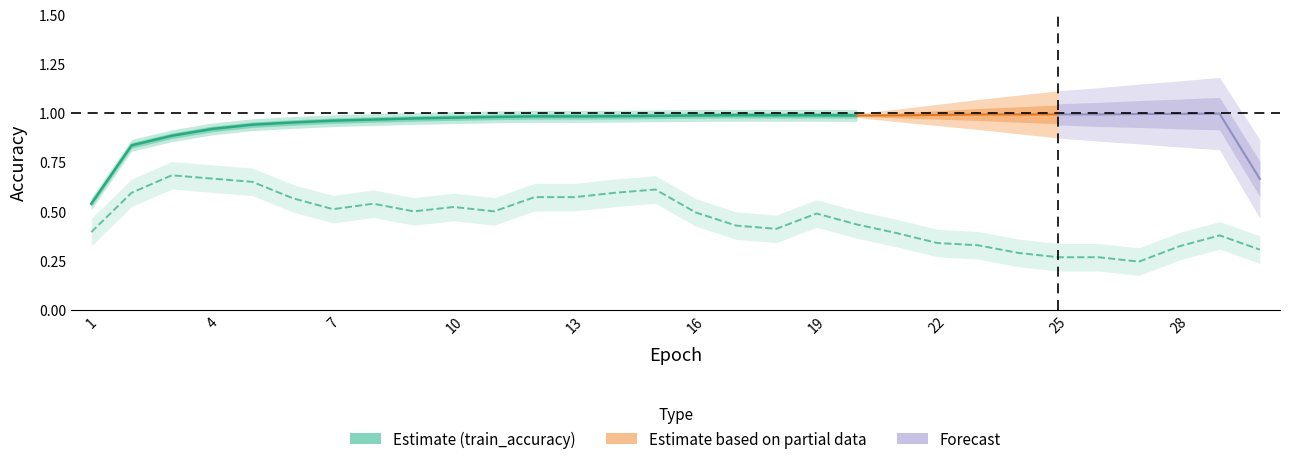

How many lines are shown in the chart?

2